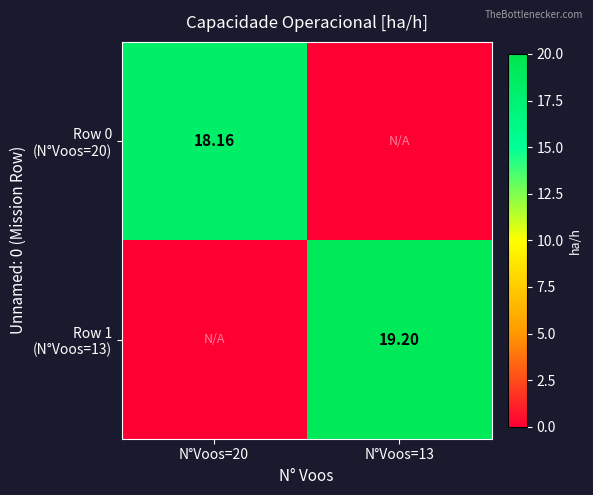

Which label corresponds to the largest value in the chart?

N°Voos=13